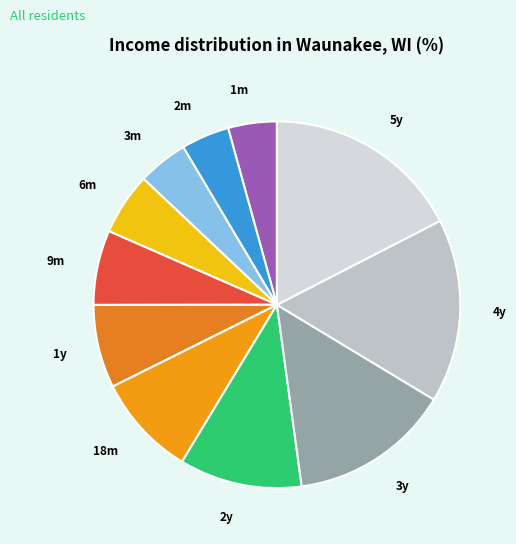

Is the sum of 1m and 9m greater than half?

No